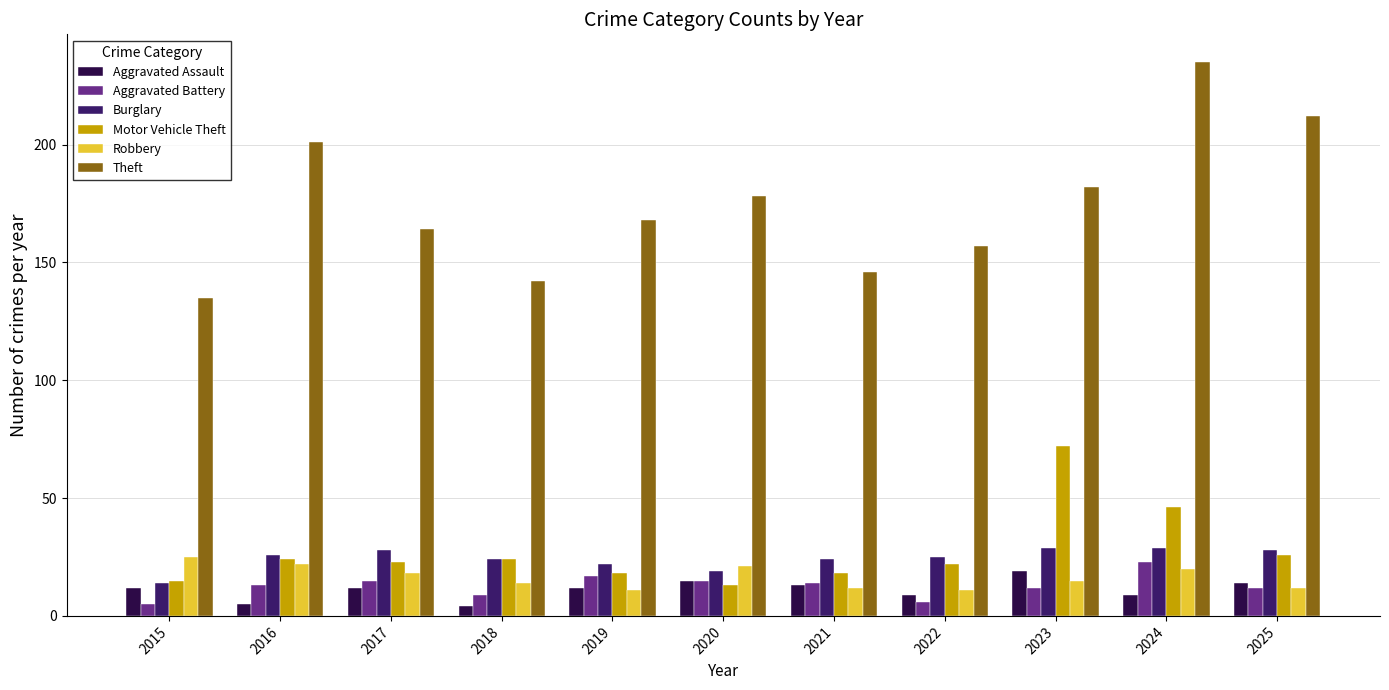

What is the minimum value for Aggravated Battery?

5